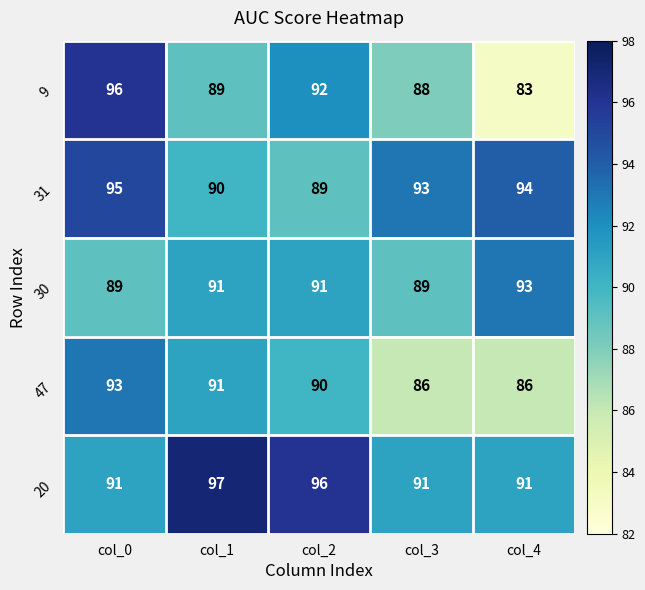

True or false: 9 has a value of 92 at col_2.

True